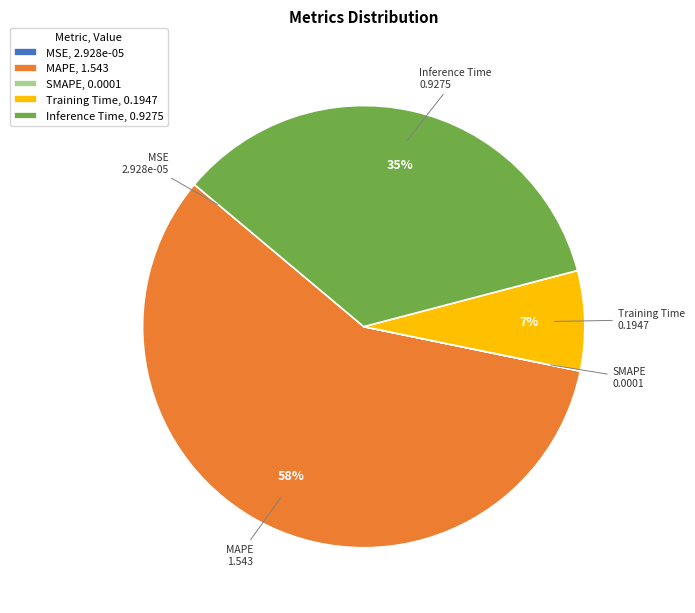

Do Training Time, 0.1947 and MAPE, 1.543 together represent more than half of the pie?

Yes